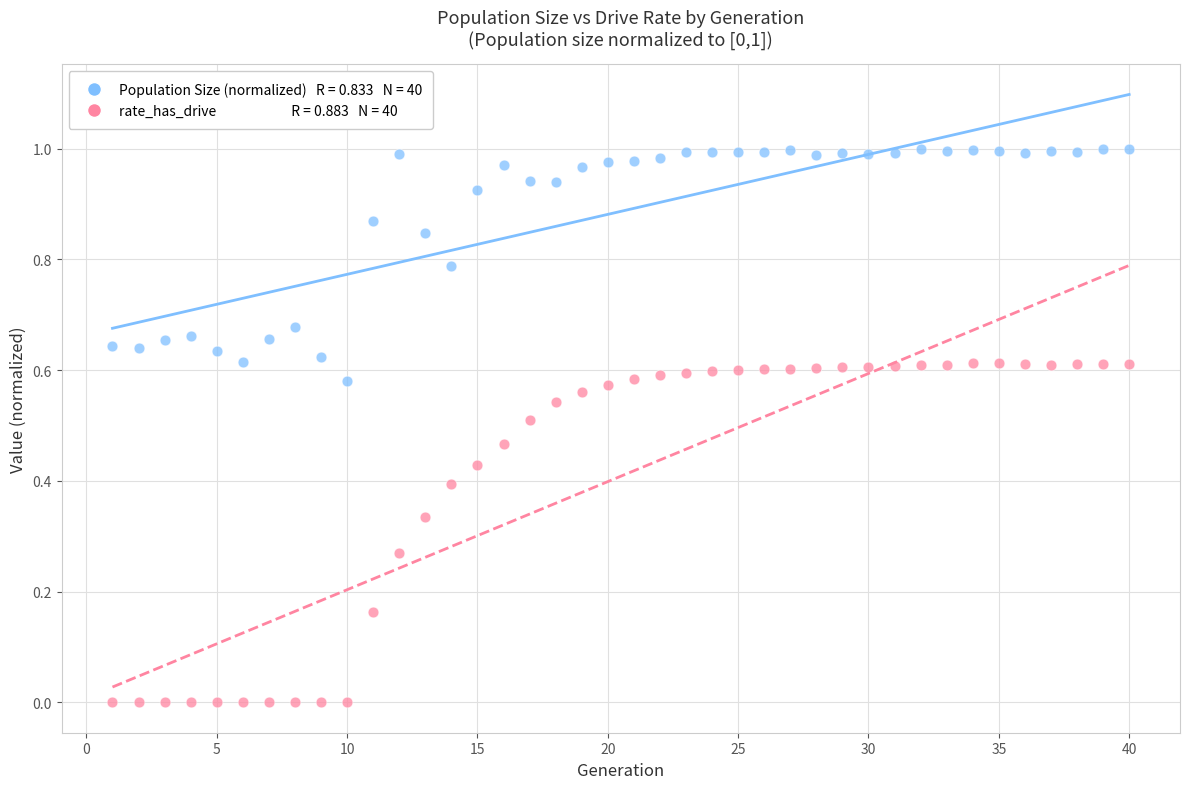

Across all data points, what is the range of X values (max minus min)?

39.0